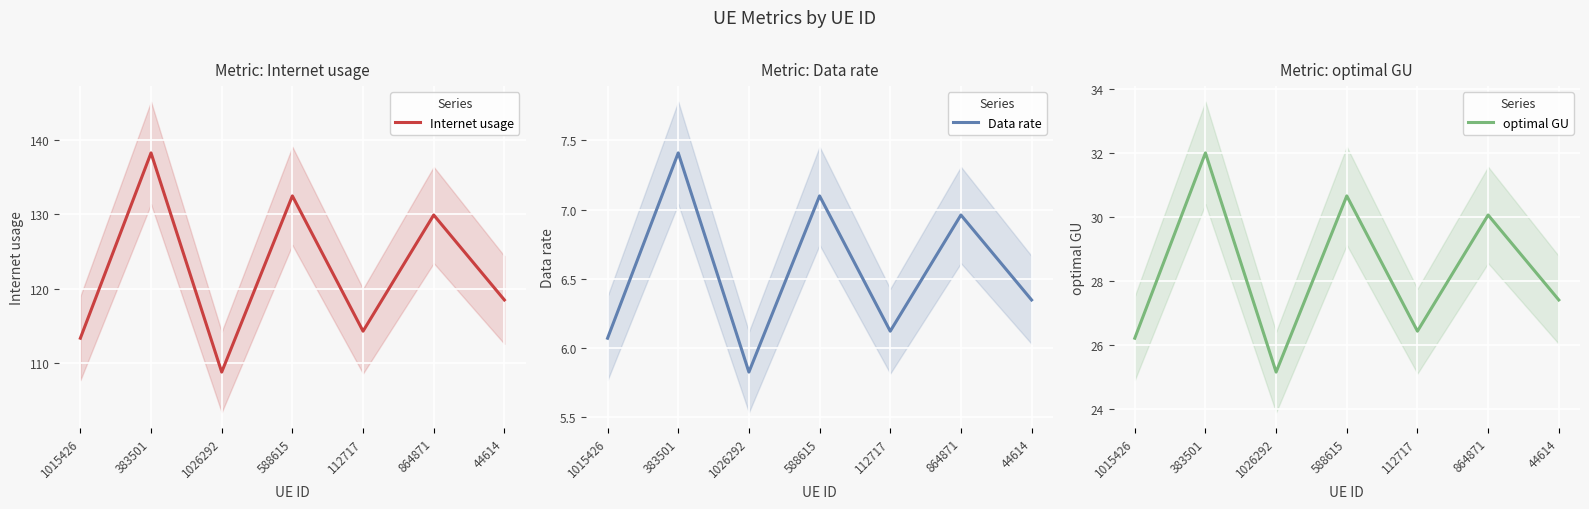

Between 112717 and 864871, which series saw the biggest shift?

Internet usage